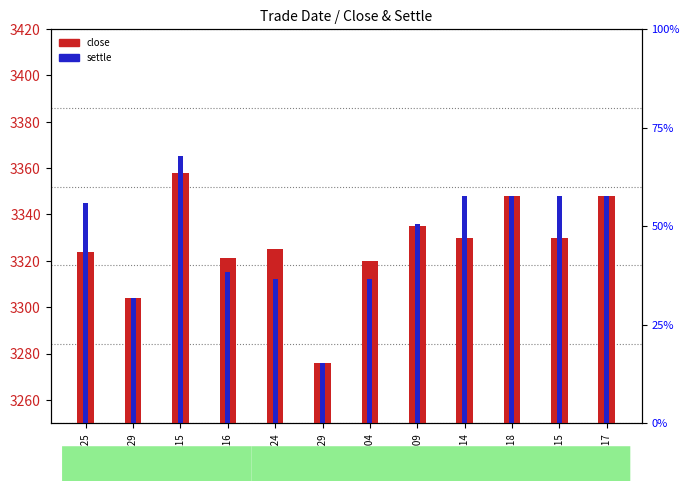

How many distinct data groups are displayed?

2